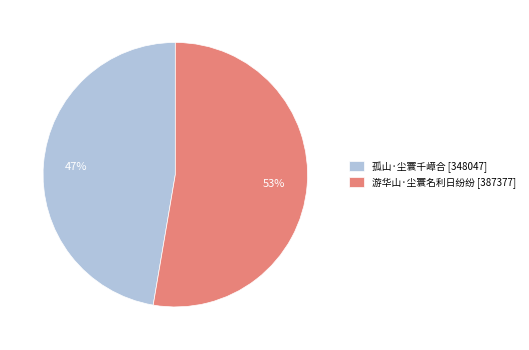

To the nearest percent, what portion does 孤山·尘寰千嶂合 represent?

47%